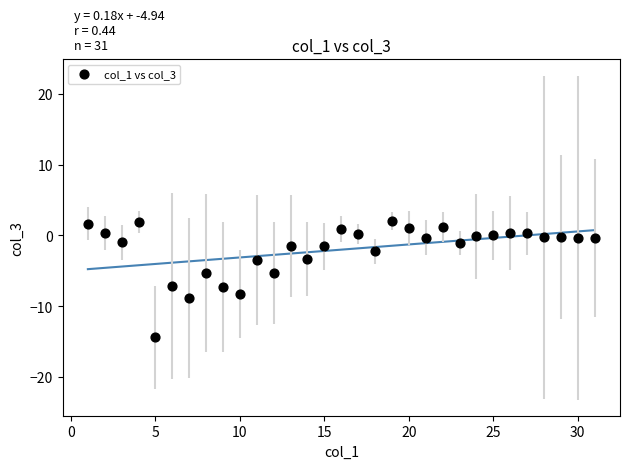

What is the range of X values (max minus min)?

30.0